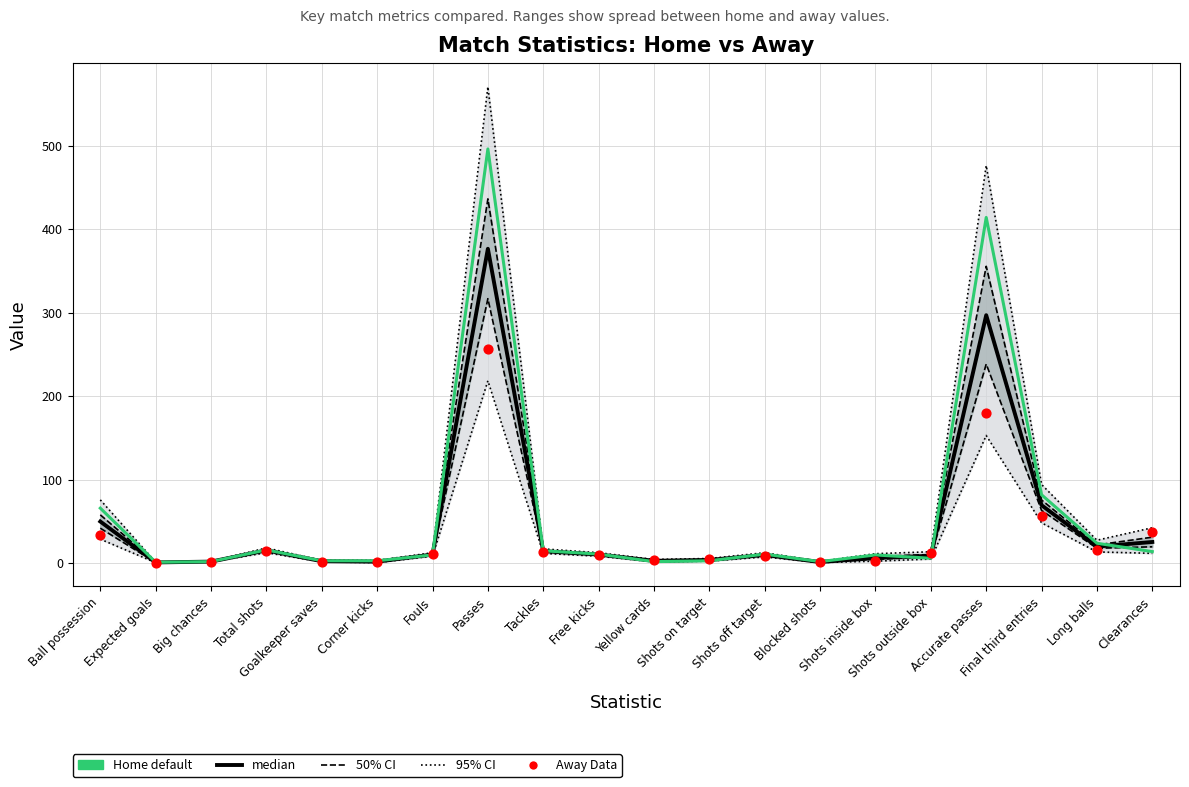

What is the total value across all series at Blocked shots?

4.5